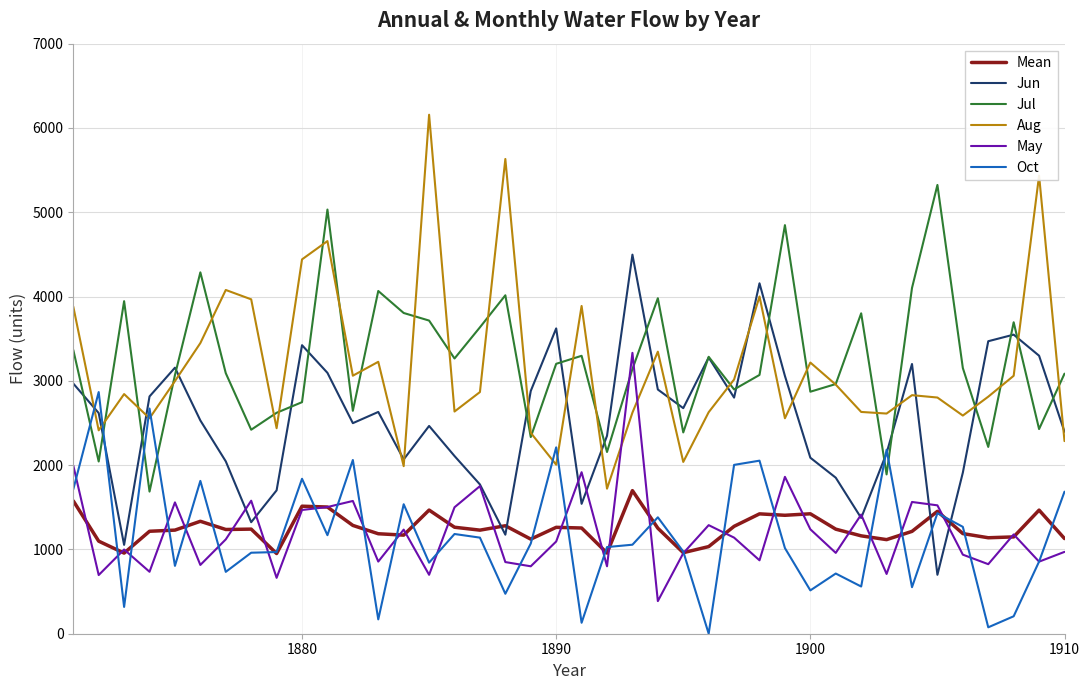

Which series has the widest spread of values?

Aug